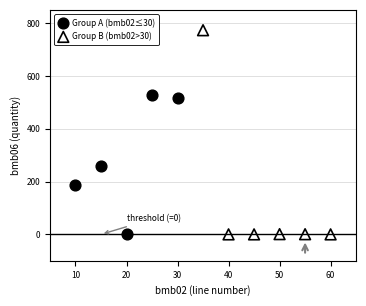

Which series has the widest spread of Y values?

Group B (bmb02>30)